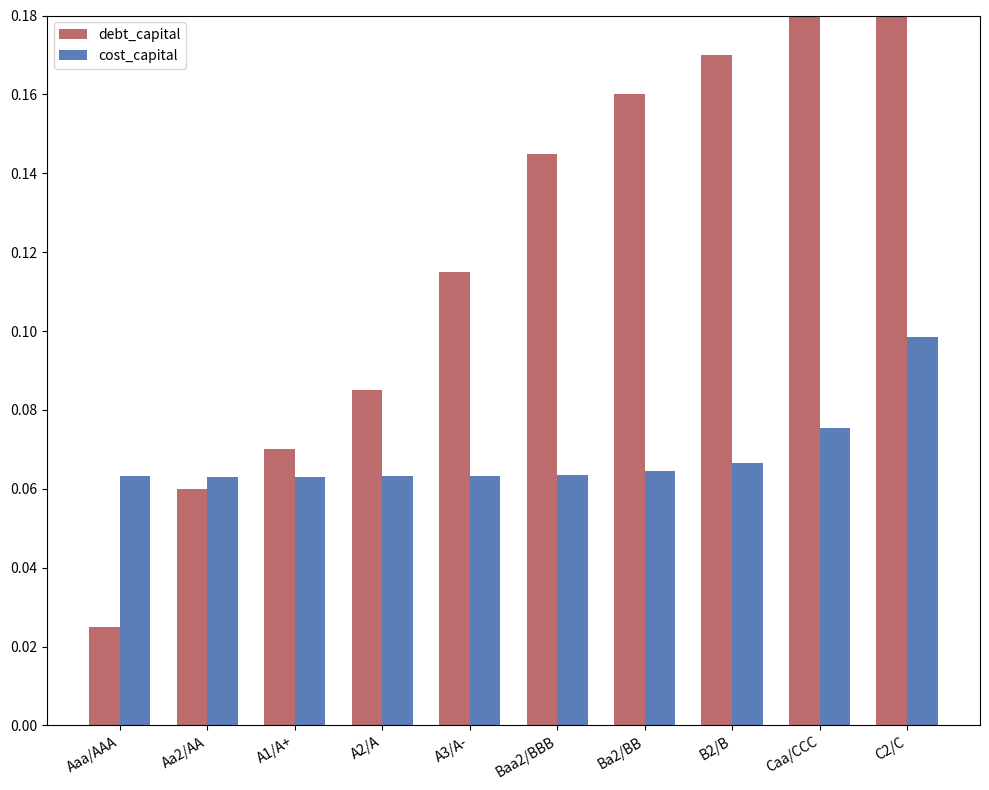

Is it true that cost_capital equals 0.1 at Ba2/BB?

True